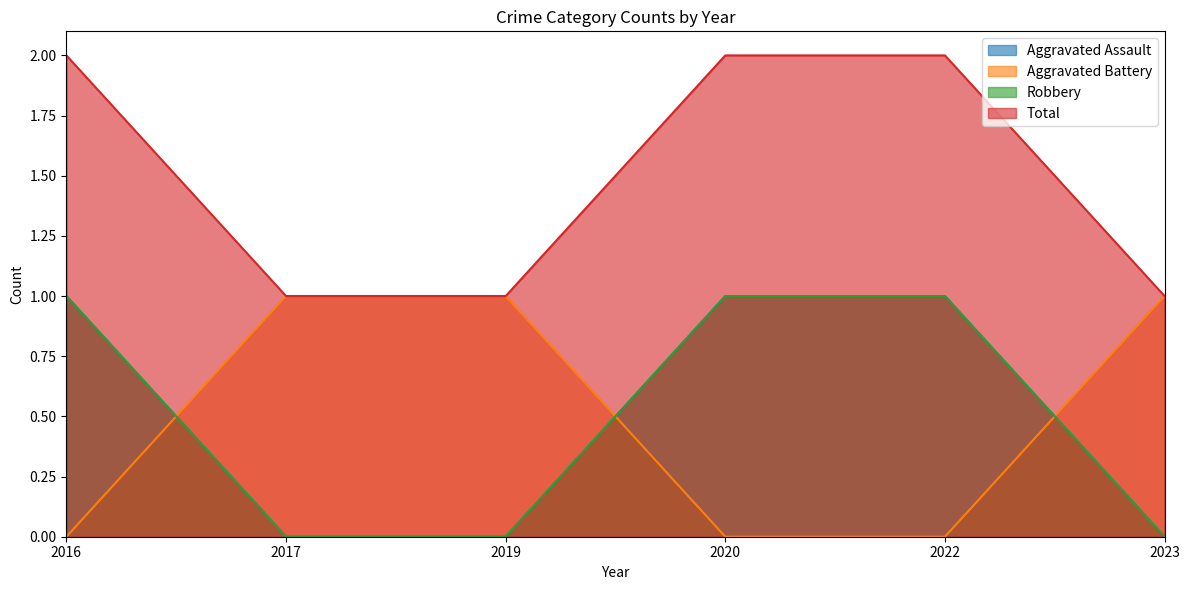

Is the value of Aggravated Assault at 2019 greater than the value of Total at 2020?

No